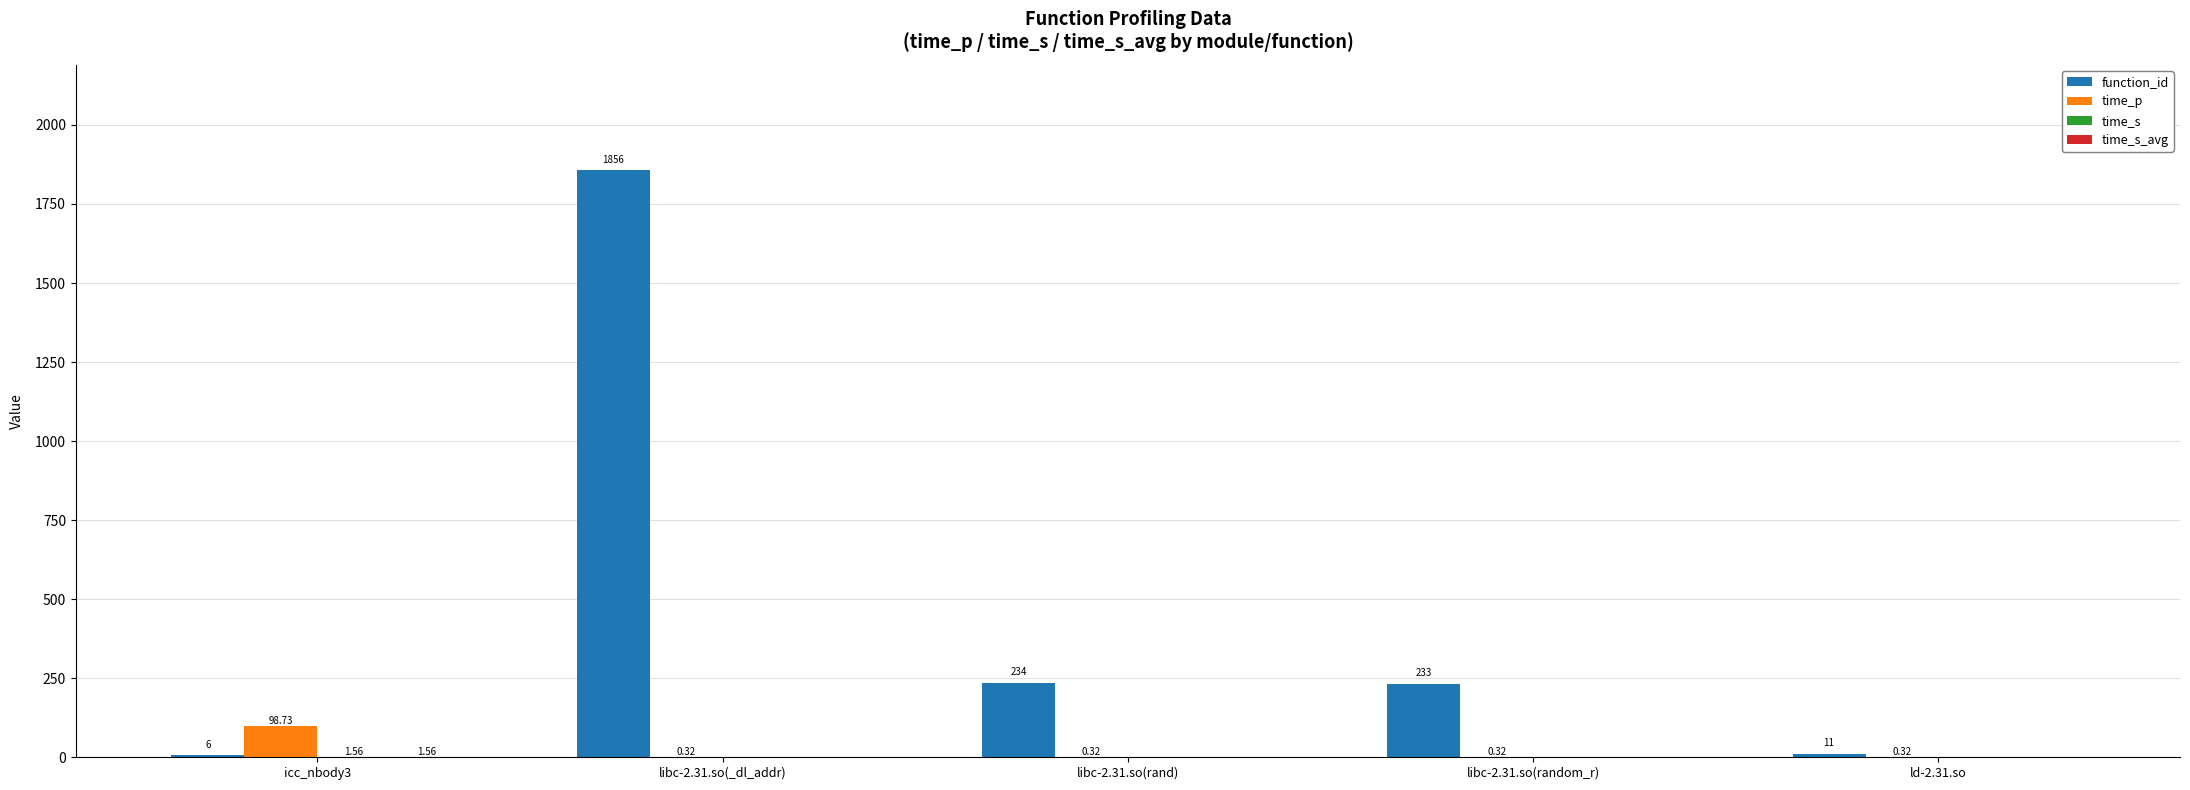

Is the value of function_id at icc_nbody3 greater than the value of time_p at libc-2.31.so(random_r)?

Yes